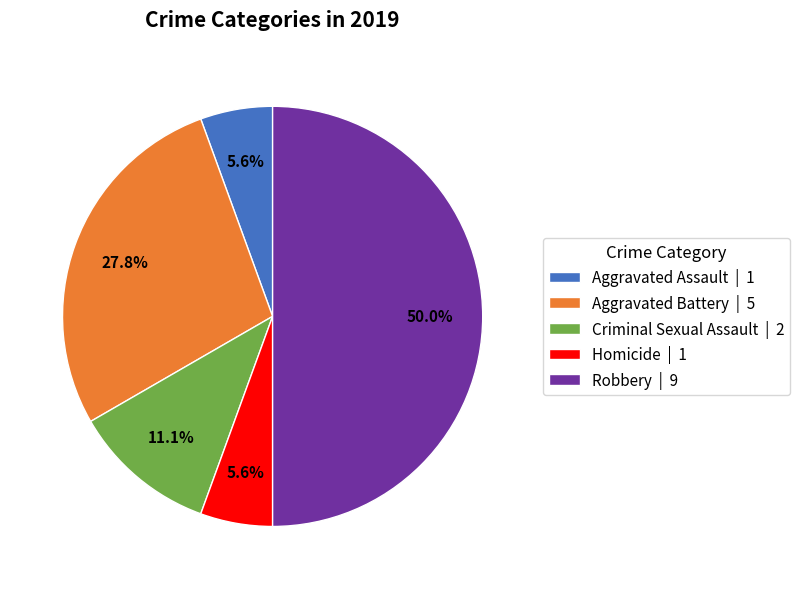

To the nearest percent, what portion does Criminal Sexual Assault represent?

11%